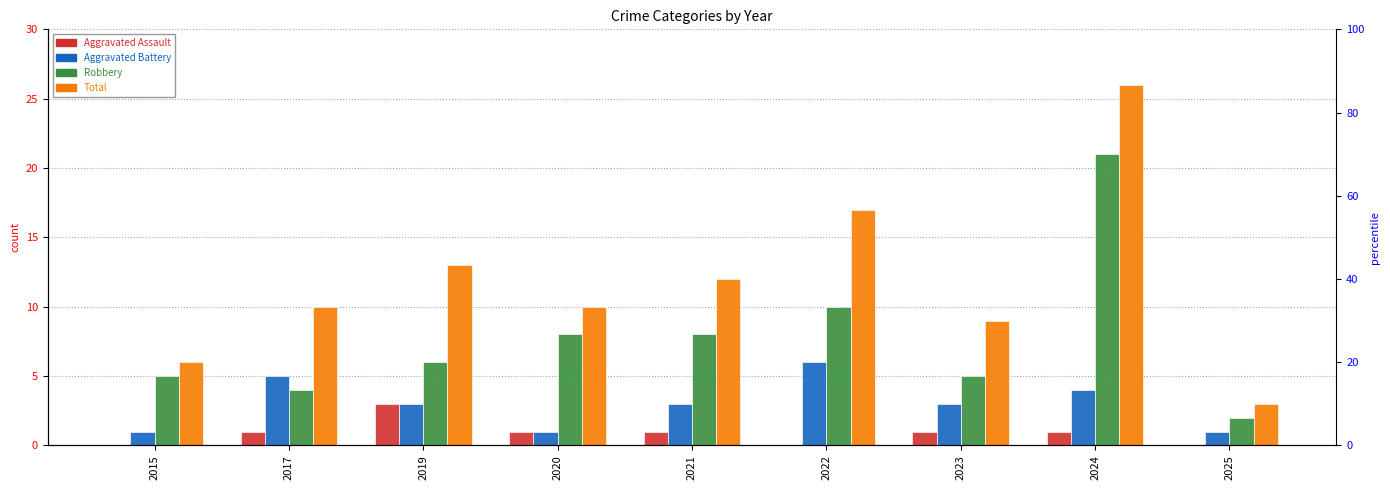

What are all the series names shown in the legend?

Aggravated Assault, Aggravated Battery, Robbery, Total